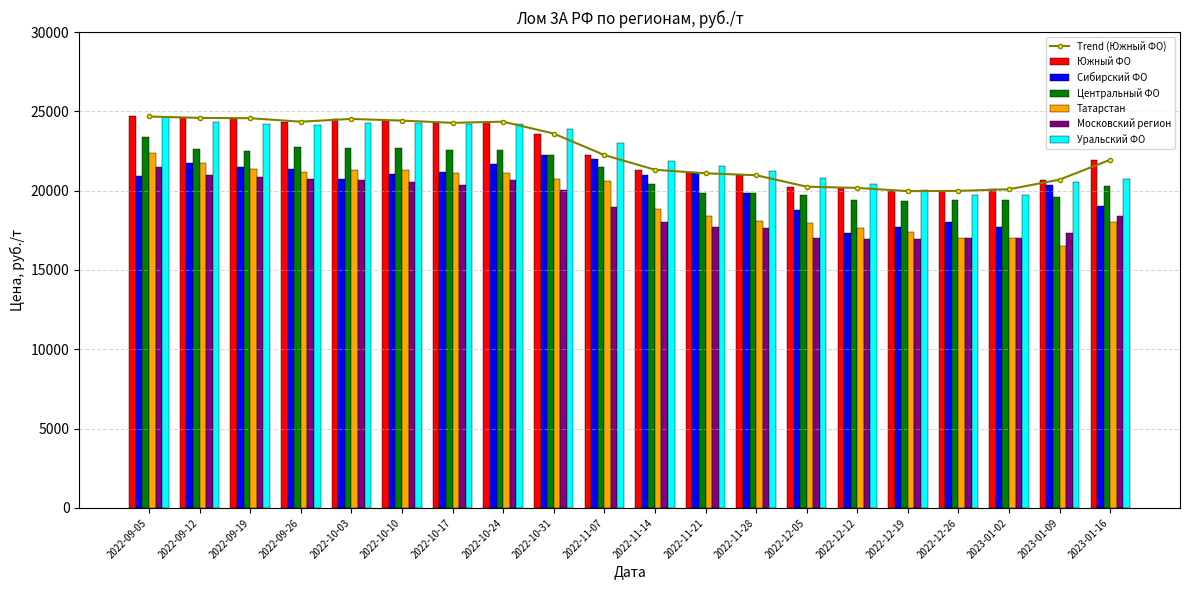

What is the spread (max minus min) of values at 2022-11-21?

3799